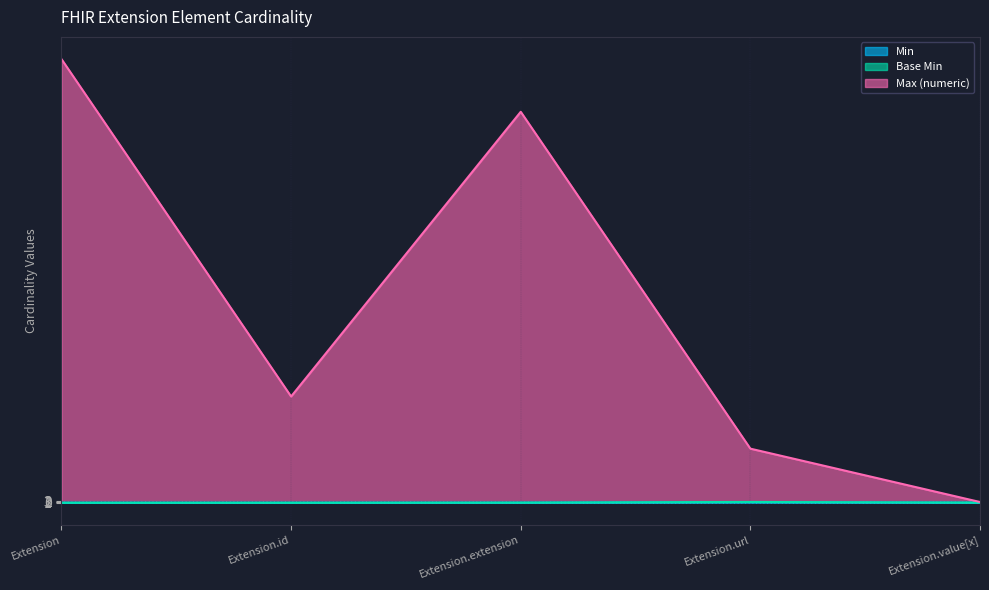

What position from the right is Extension.url?

2